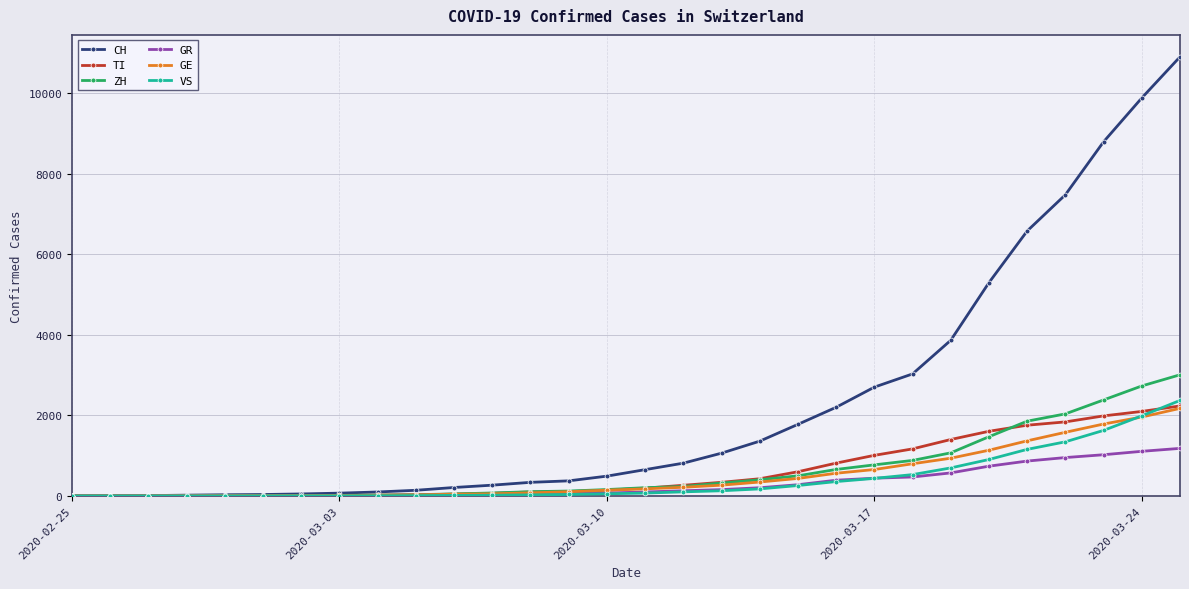

Which series has the largest total across all categories?

CH